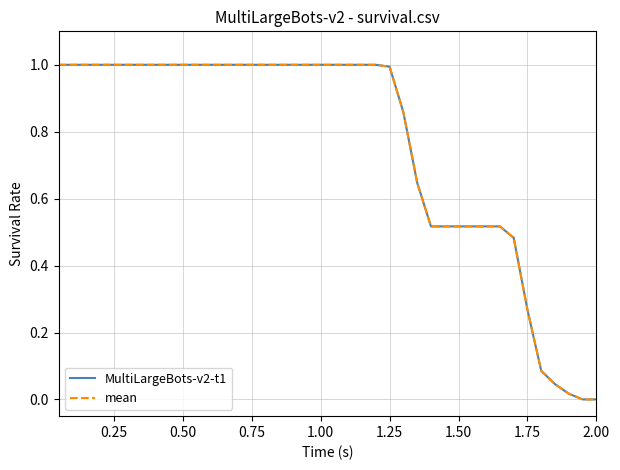

What are all the series names shown in the legend?

MultiLargeBots-v2-t1, mean